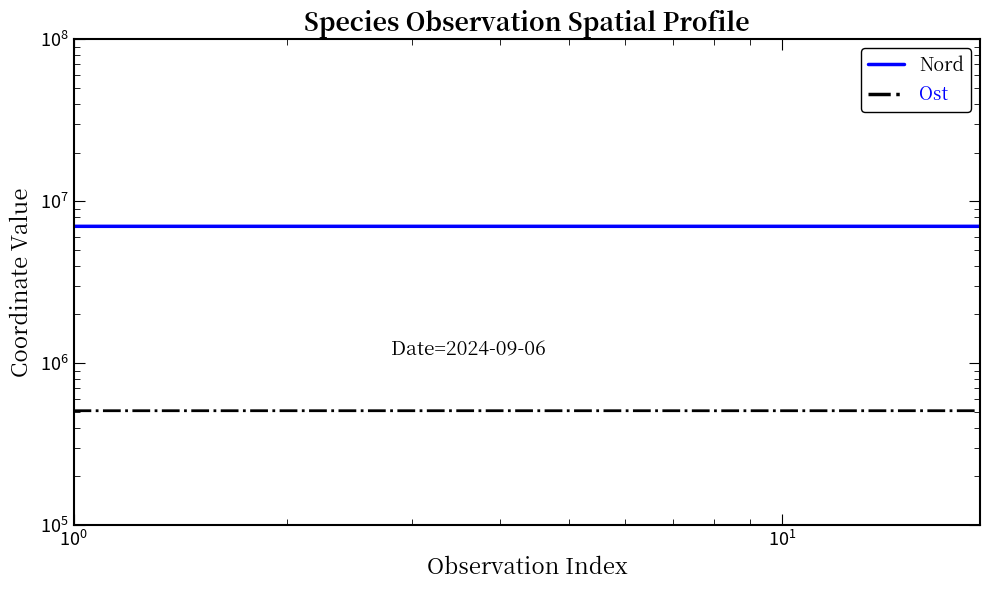

What is the highest value of the Ost series?

508979